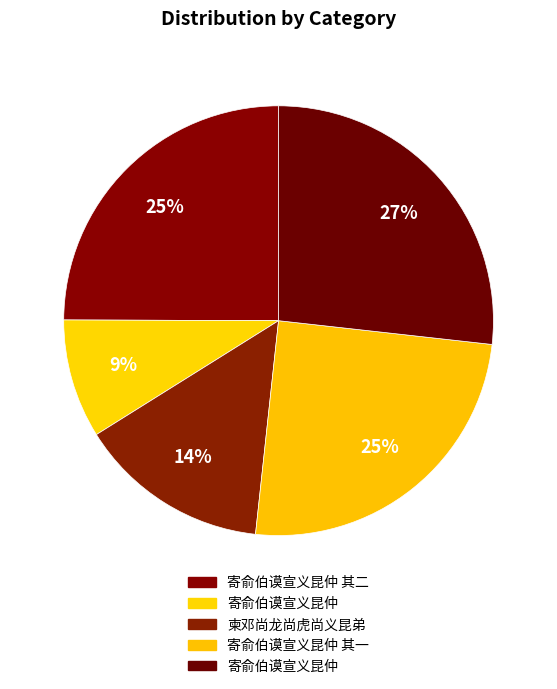

Count the number of slices in the pie.

5